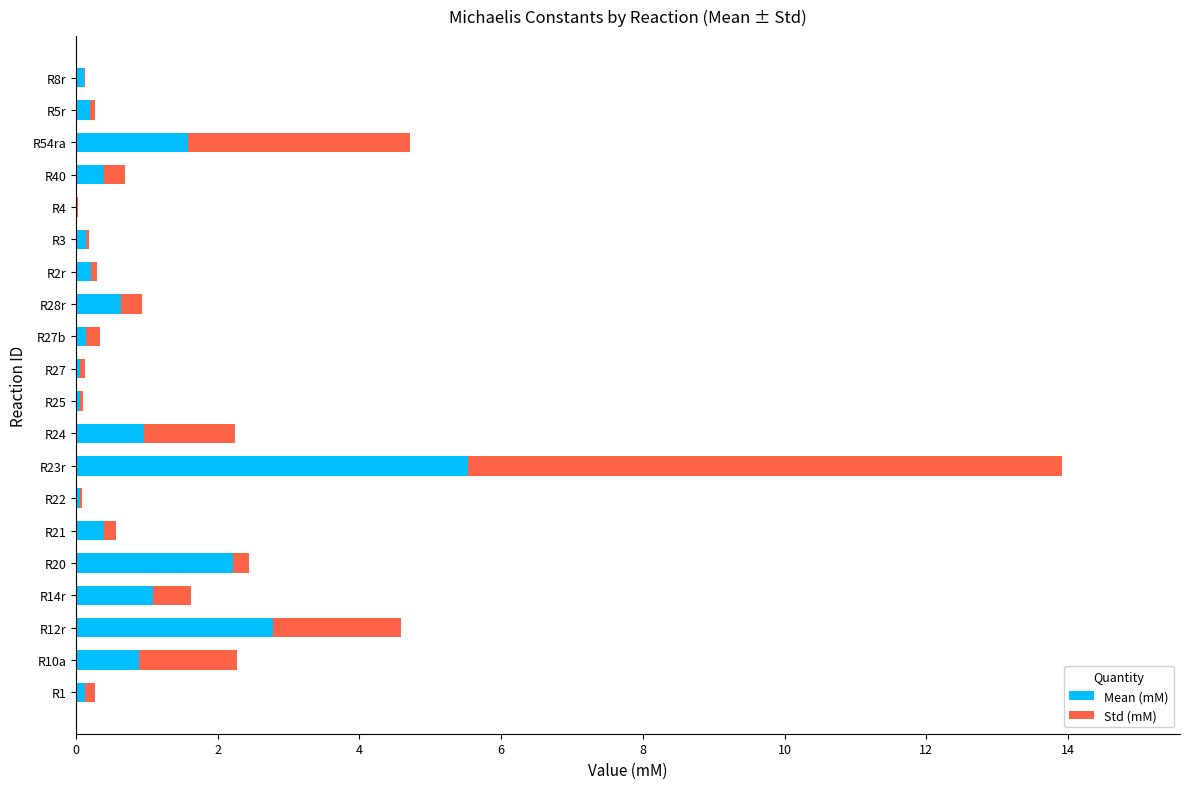

What is the average value of the Mean (mM) series?

0.9